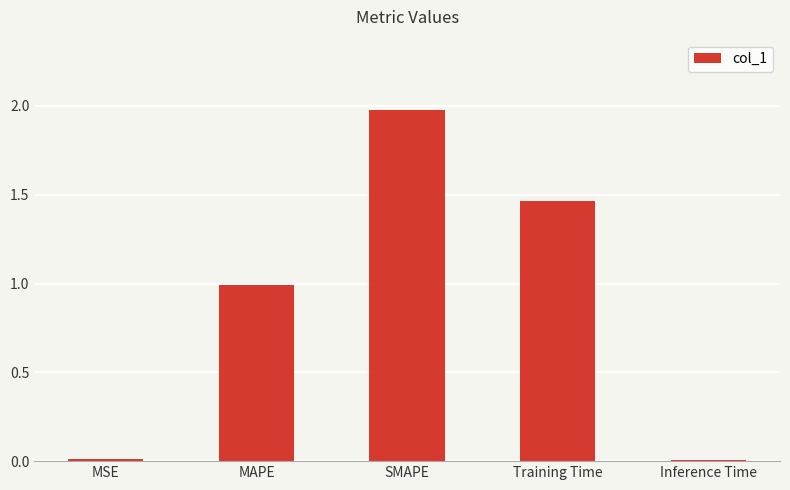

How many categories are shown in the chart?

5